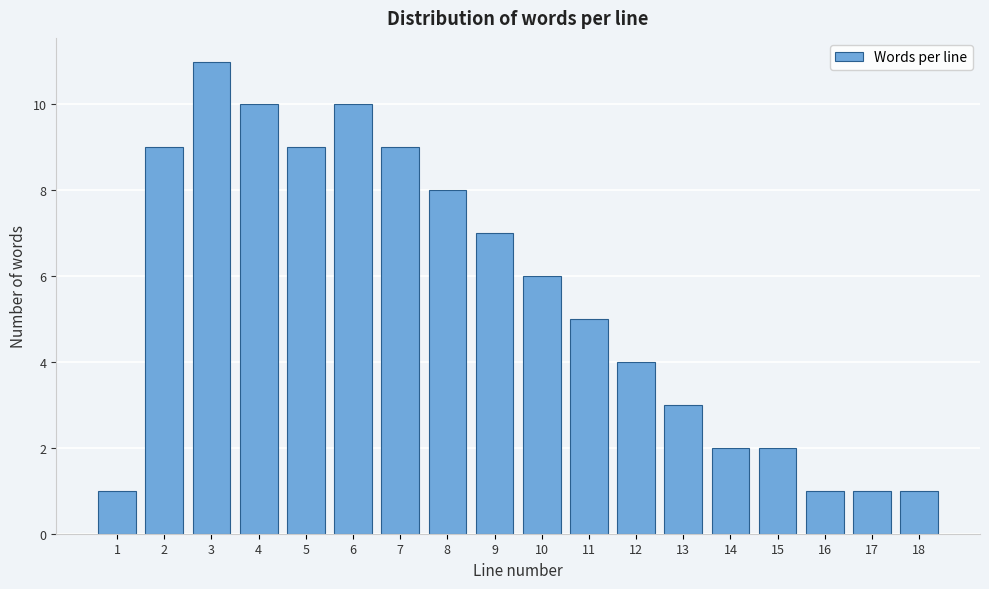

Reading left to right, what are all the values shown in this chart?

1	9	11	10	9	10	9	8	7	6	5	4	3	2	2	1	1	1